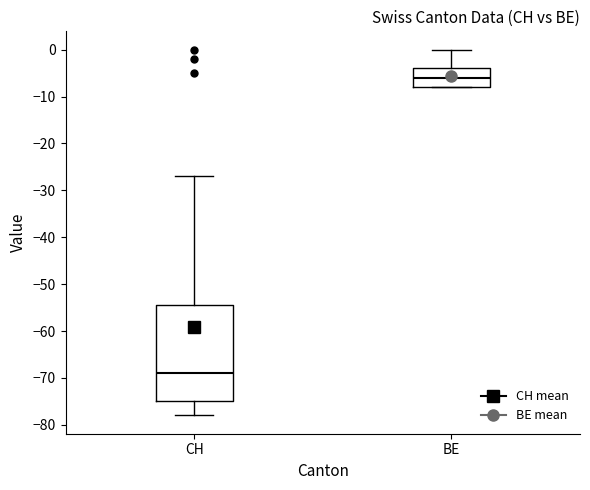

Reading left to right, transcribe this box plot: for each box, give where its median line is, the range the box spans, and where its two whiskers end, as read against the y-axis. The values are not printed on the chart, so give them approximately, as read against the axis.

CH: median -69, box -75 to -54, whiskers -78 to -27
BE: median -6, box -8 to -4, whiskers -8 to 0